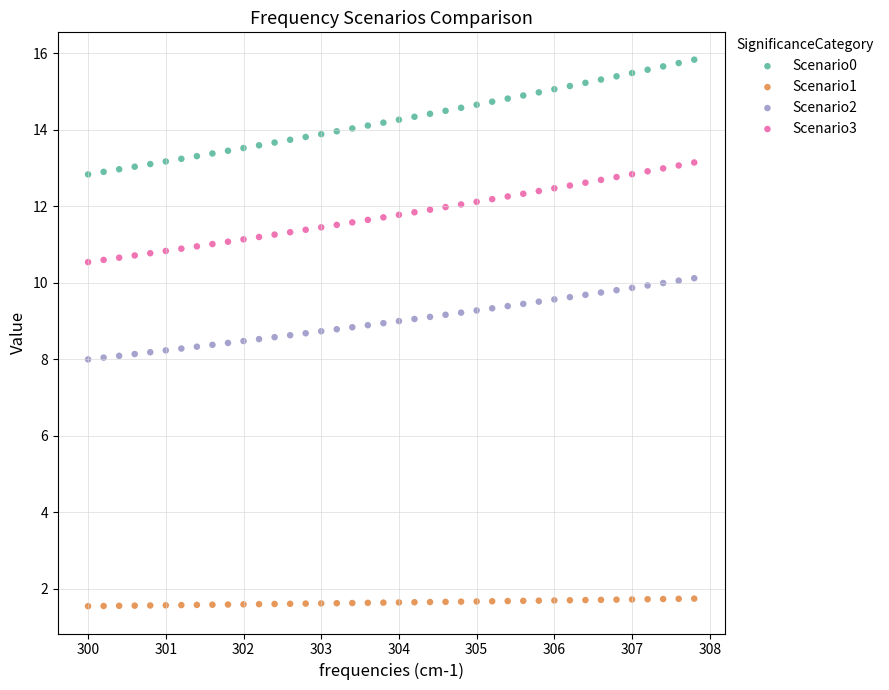

Across all data points, what is the range of X values (max minus min)?

7.8